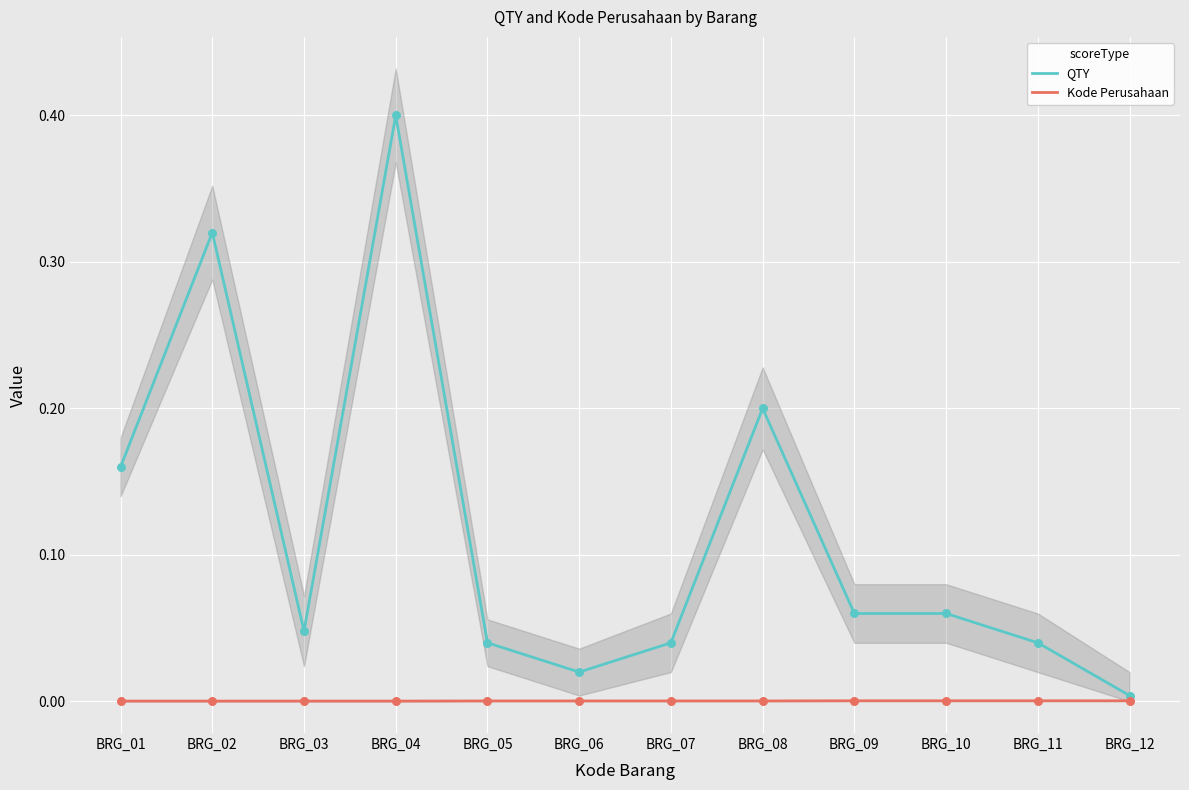

What are all the series names shown in the legend?

QTY, Kode Perusahaan